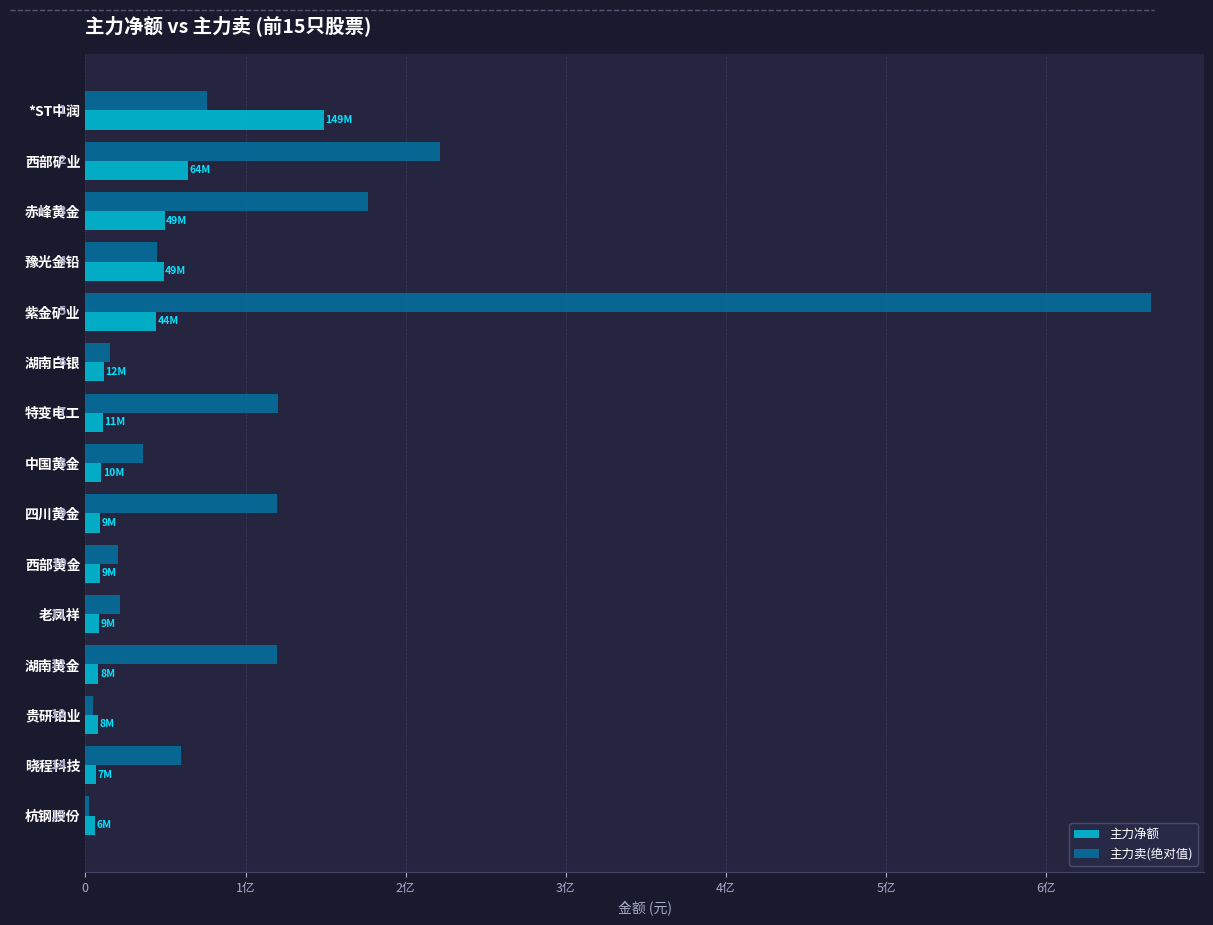

What is the difference between the maximum and second lowest values in the 主力净额 series?

141952494